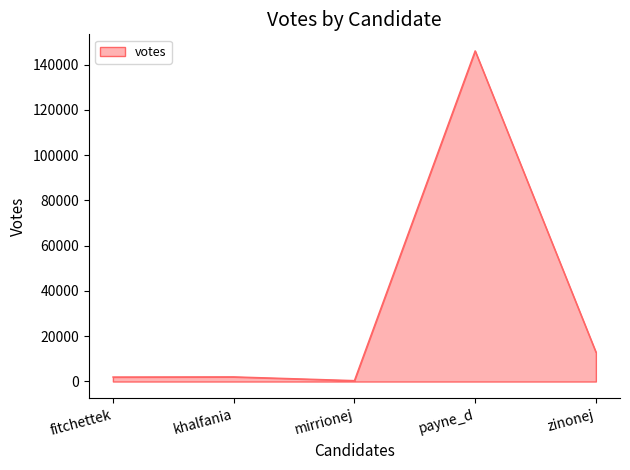

True or false: there are more than 0 points higher than both neighbors.

True